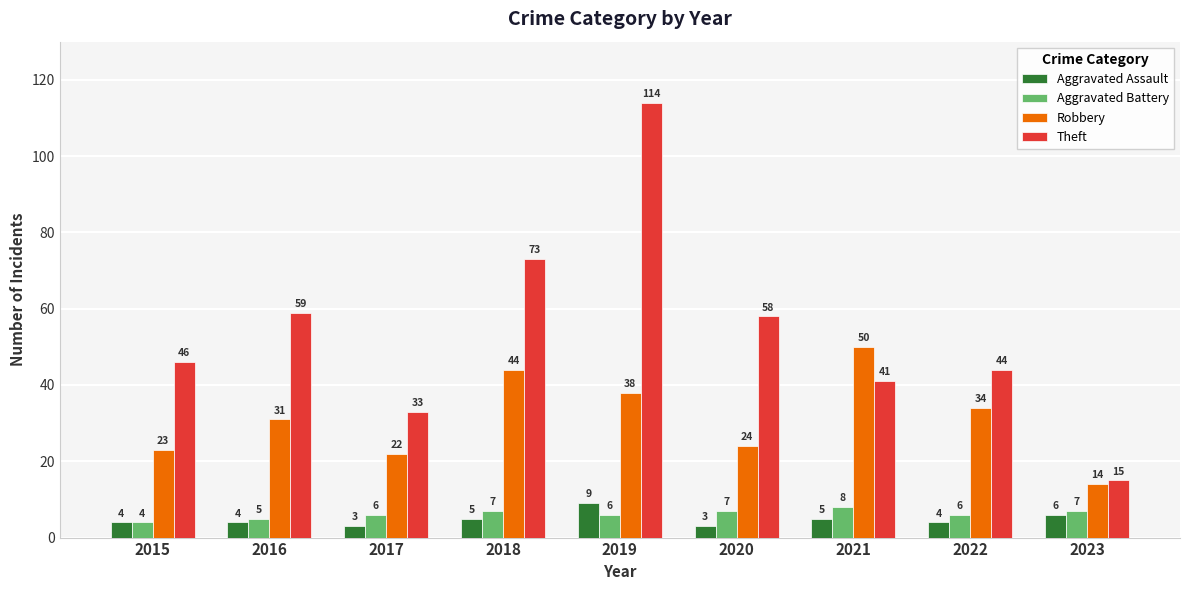

The Aggravated Assault series shows 4 at 2016. True or false?

True